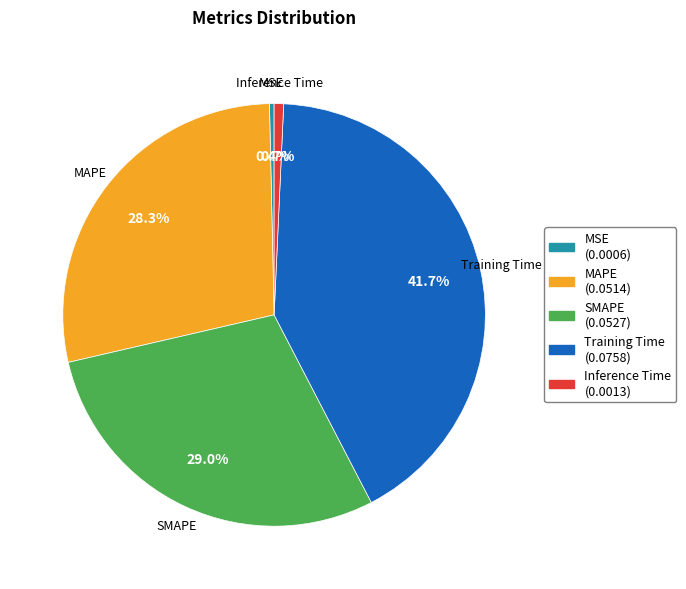

Is there a majority slice in this chart?

No